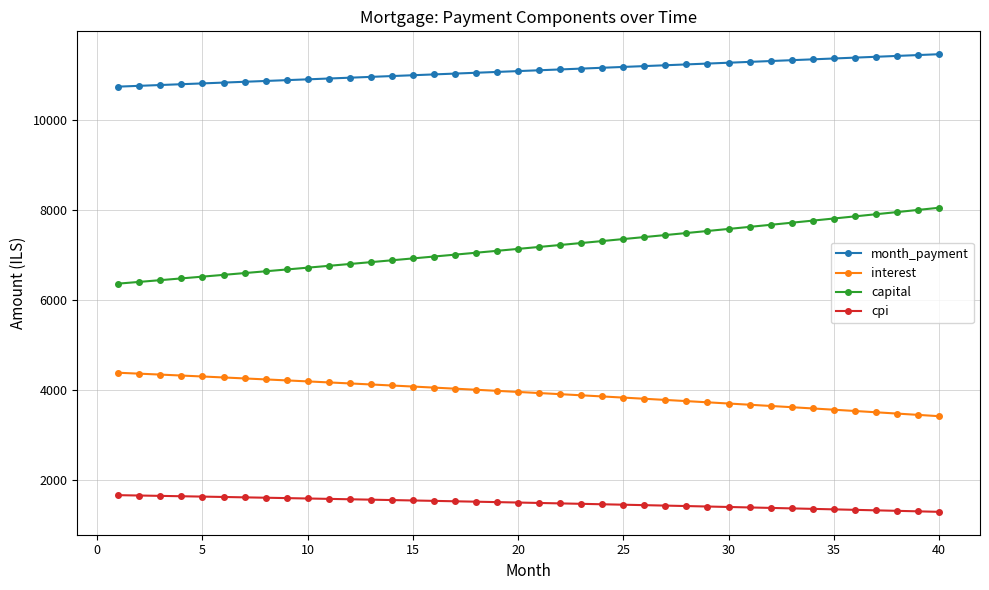

What is the difference between the maximum and minimum values in the cpi series?

371.0